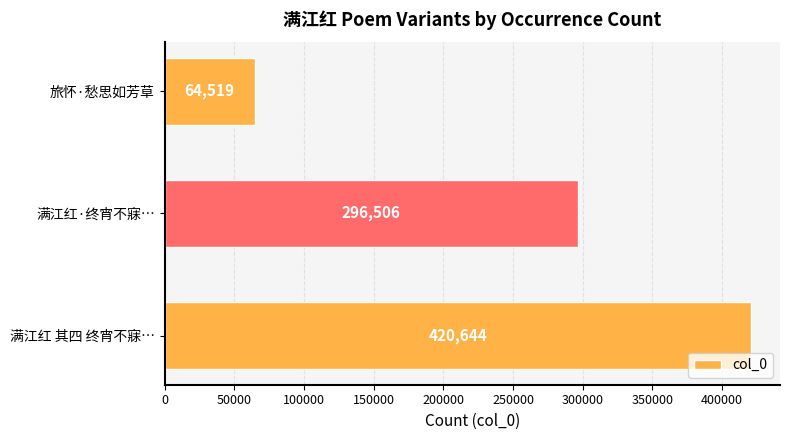

How many bars are there in total?

3